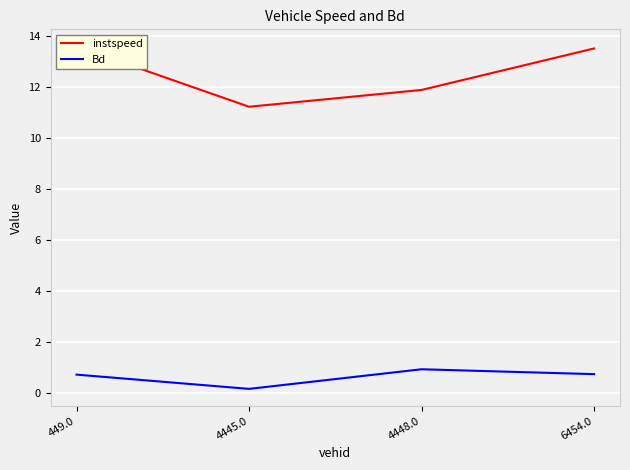

True or false: Bd and instspeed intersect in this chart.

False